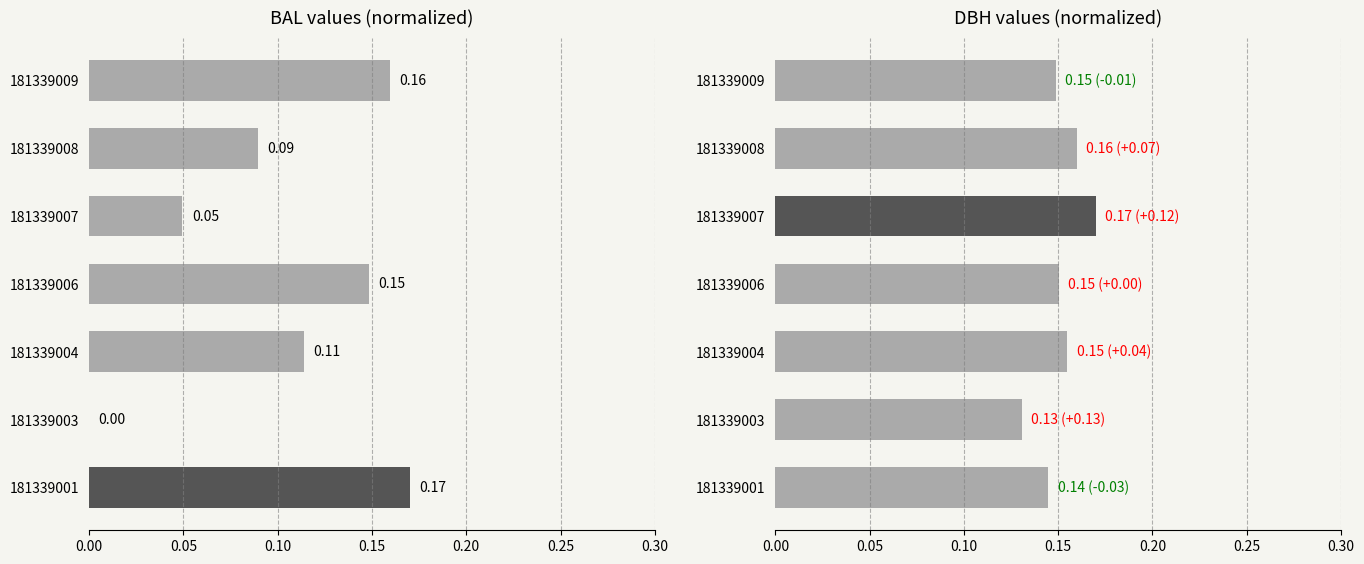

Which series has the largest range (max minus min)?

bal_norm